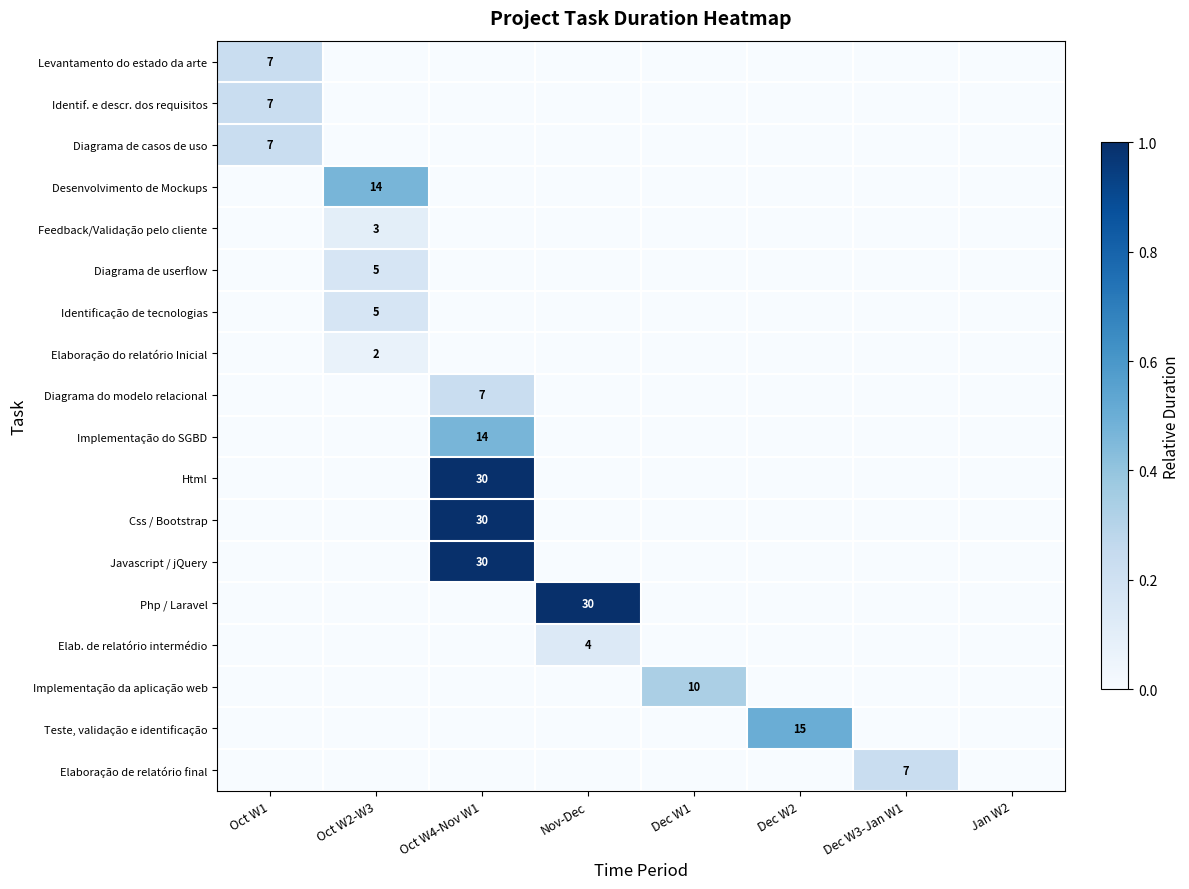

True or false: Php / Laravel has a value of 21 at Nov-Dec.

False